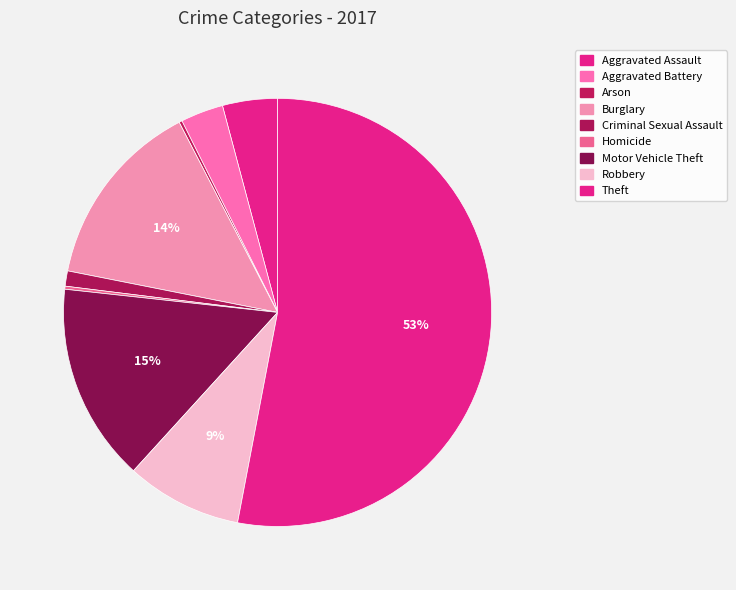

What percentage is the Robbery slice, to the nearest percent?

9%